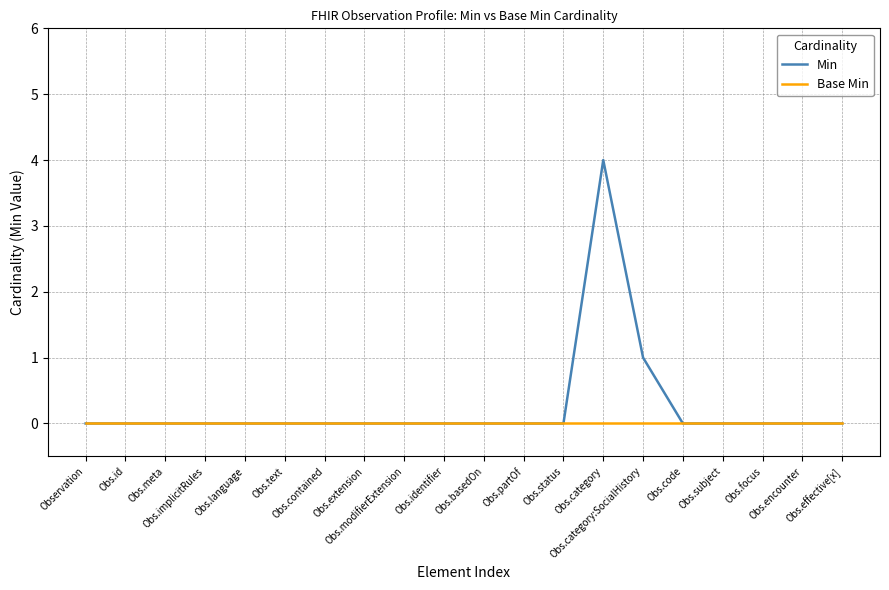

Which series has the widest spread of values?

Min